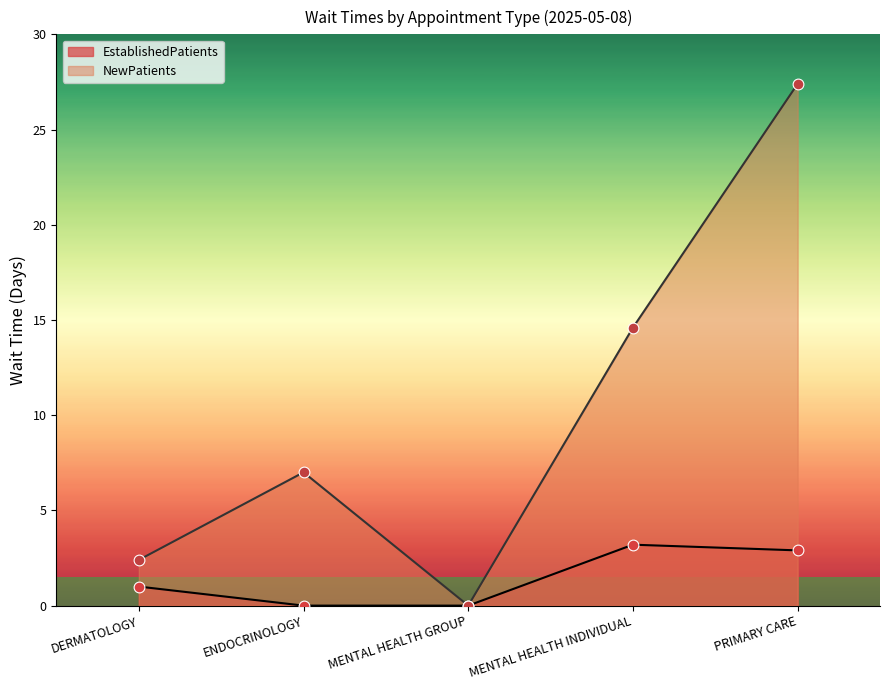

Which series contains the lowest Y value?

EstablishedPatients